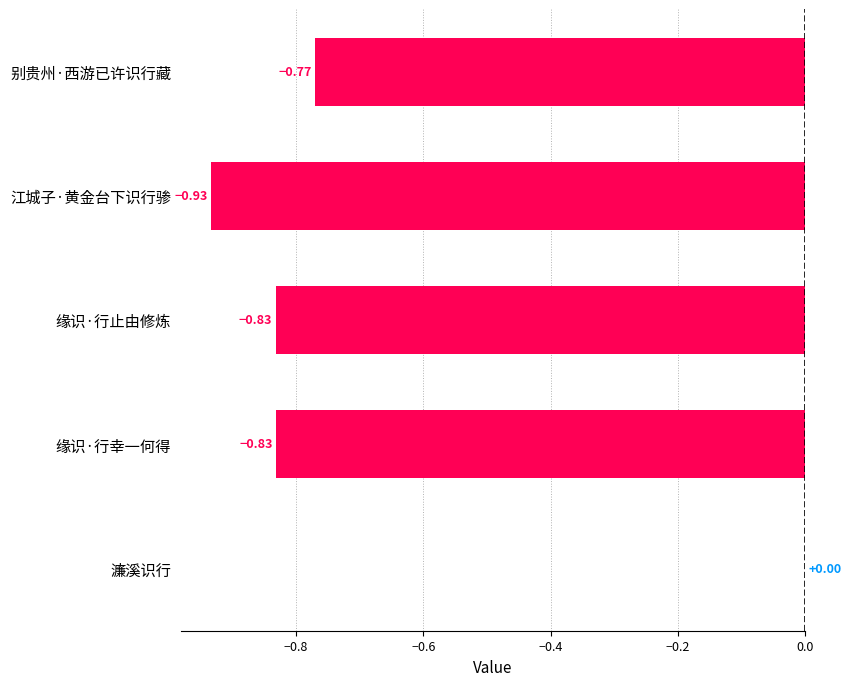

Count the number of categories in the chart.

5